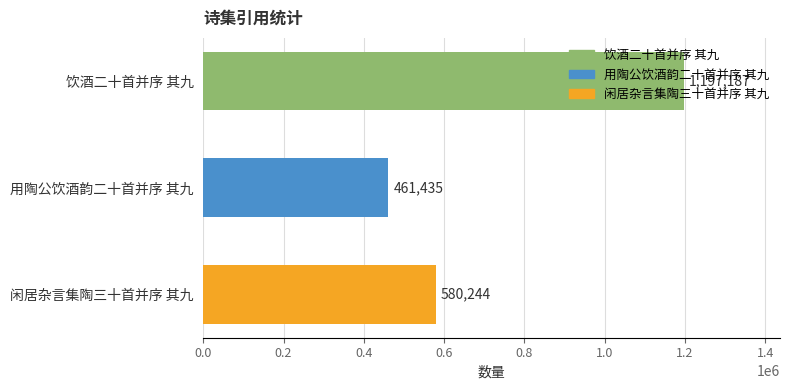

What is the average value?

746289